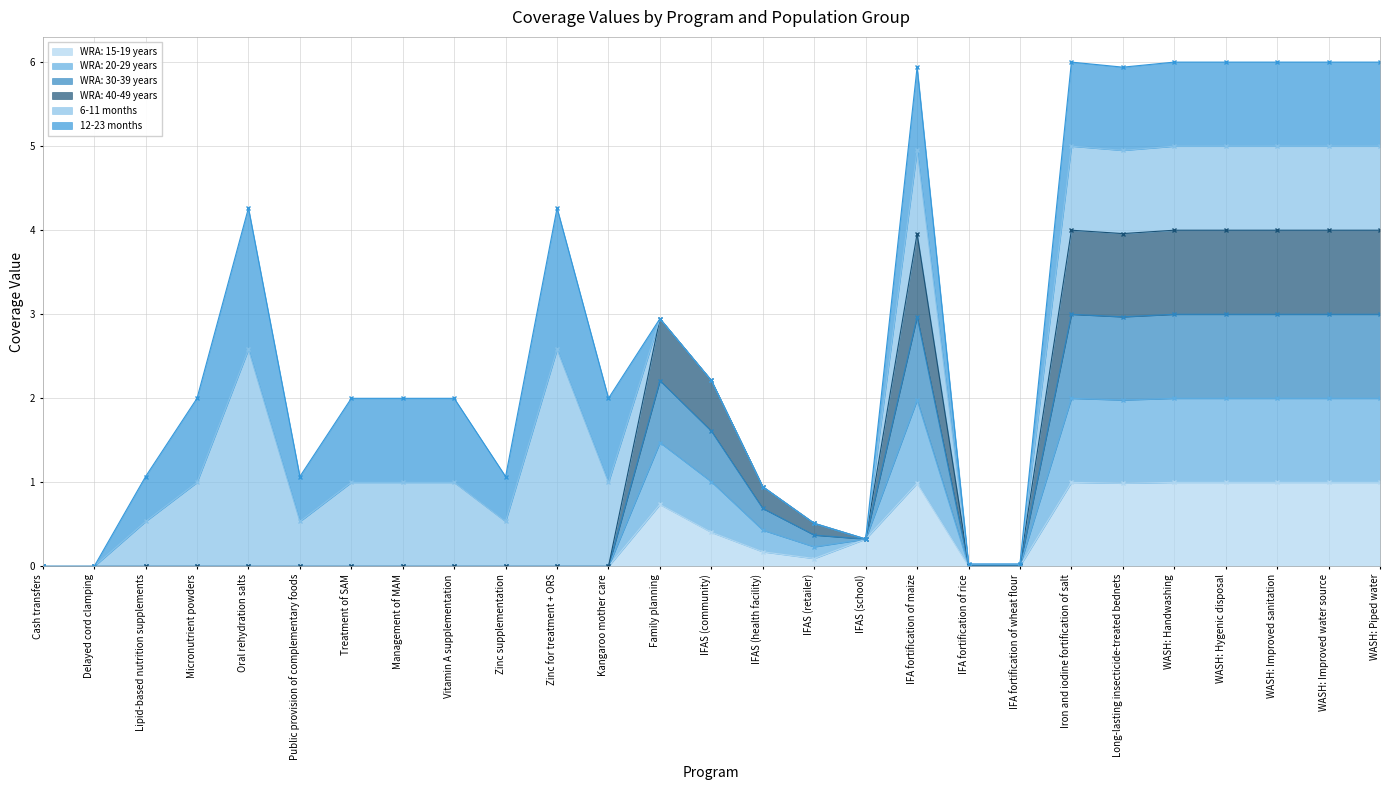

What is the difference between the second highest and minimum values in the WRA: 30-39 years series?

3.0